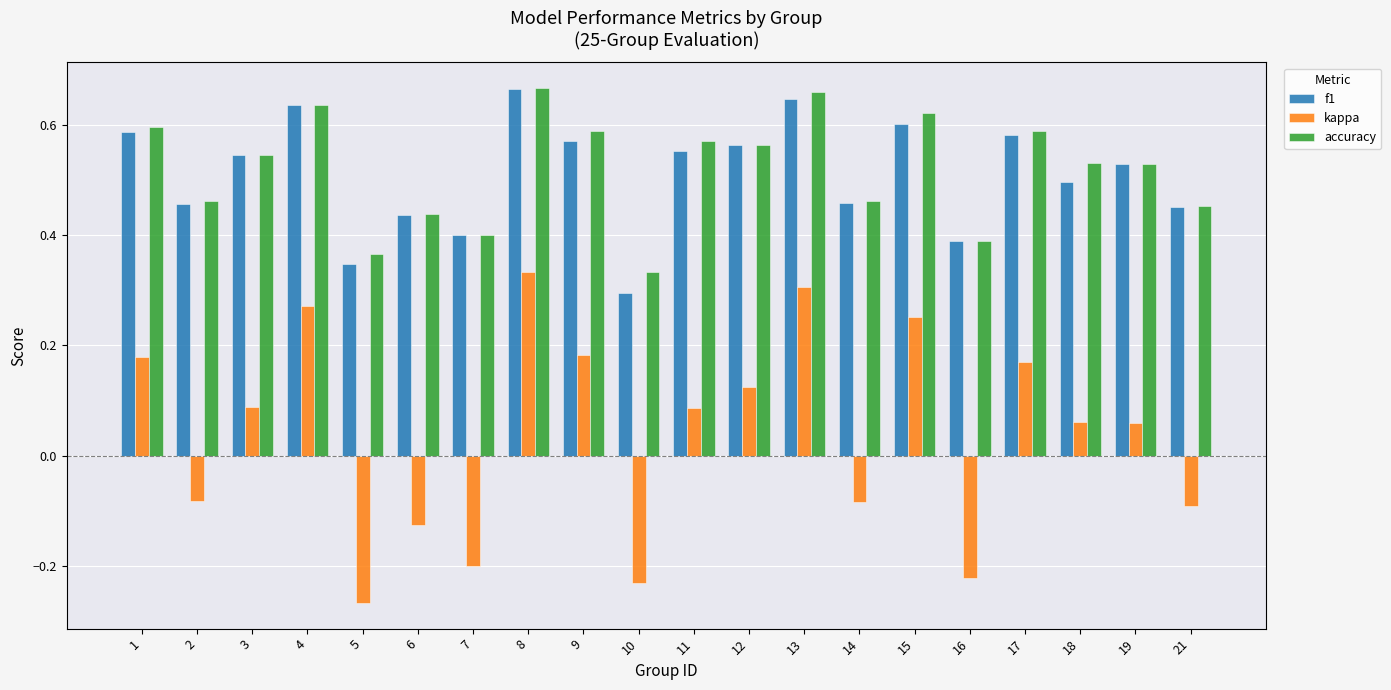

Which category has the lowest value across all series?

5